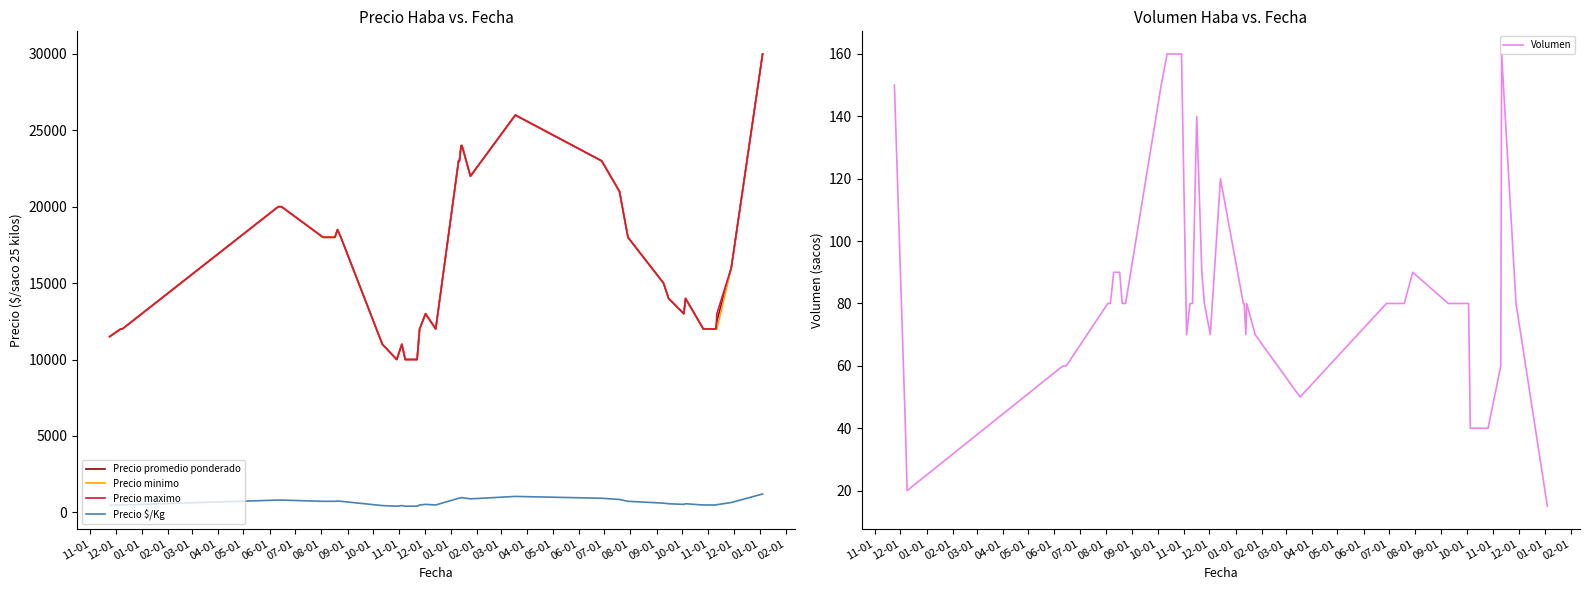

What are all the series names shown in the legend?

Precio promedio ponderado, Precio minimo, Precio maximo, Precio $/Kg, Volumen